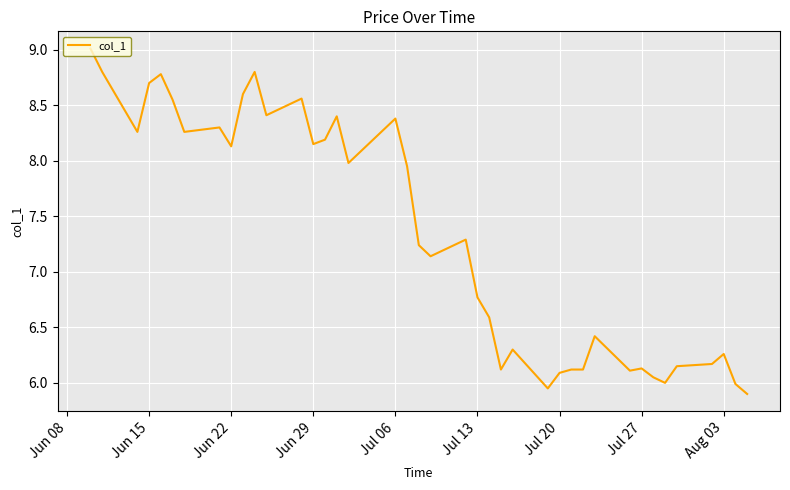

What is the maximum value shown in the chart?

9.0